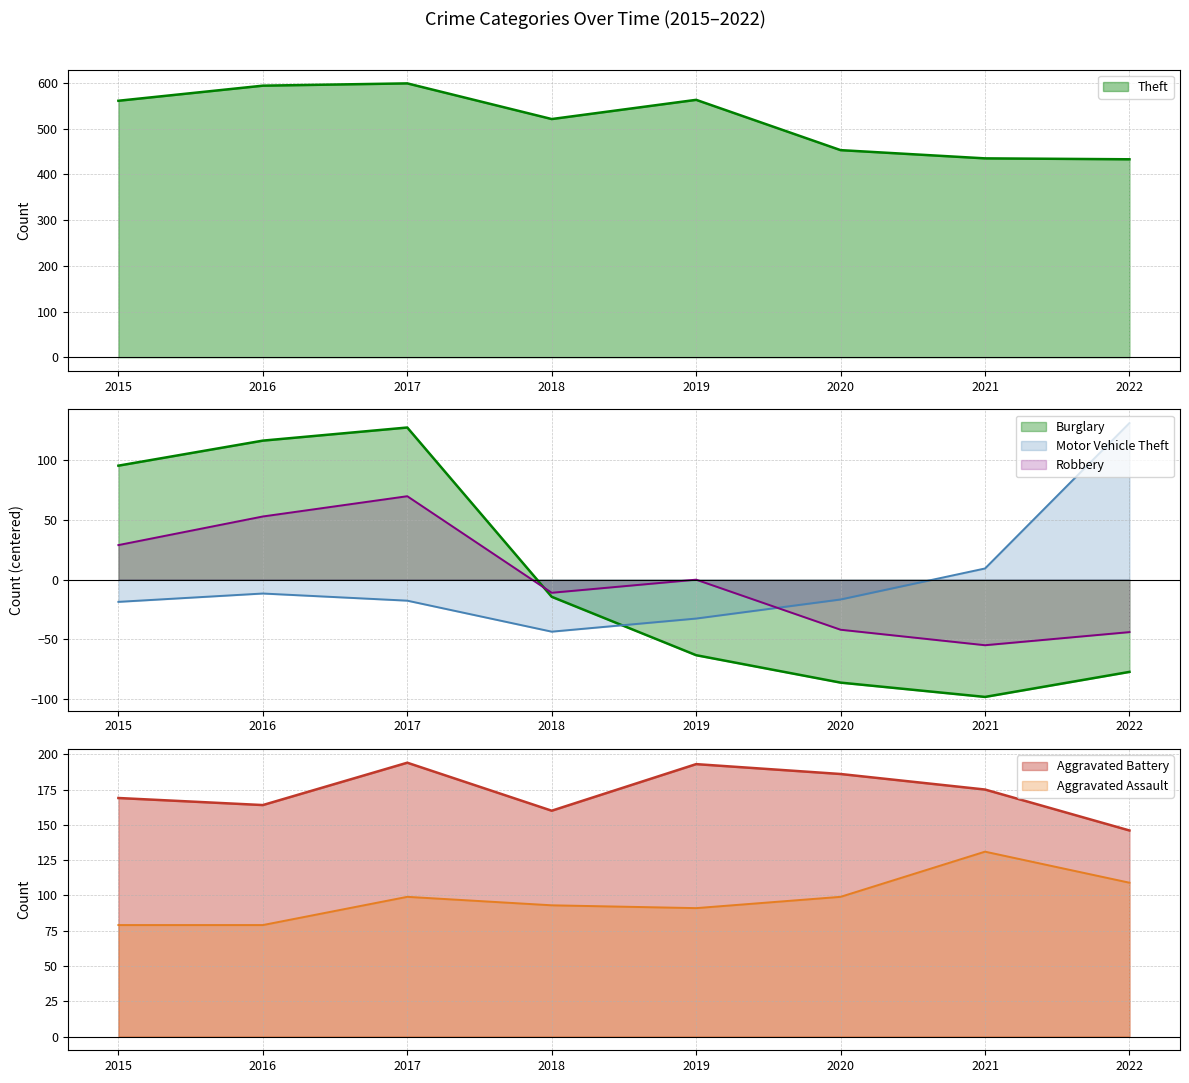

The value of Aggravated Assault at 2020 is 99.0. True or false?

True